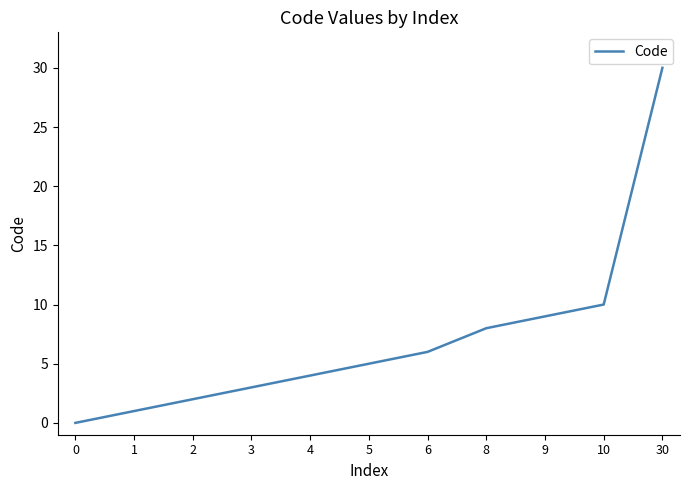

True or false: the data shows 1 at 1.

True